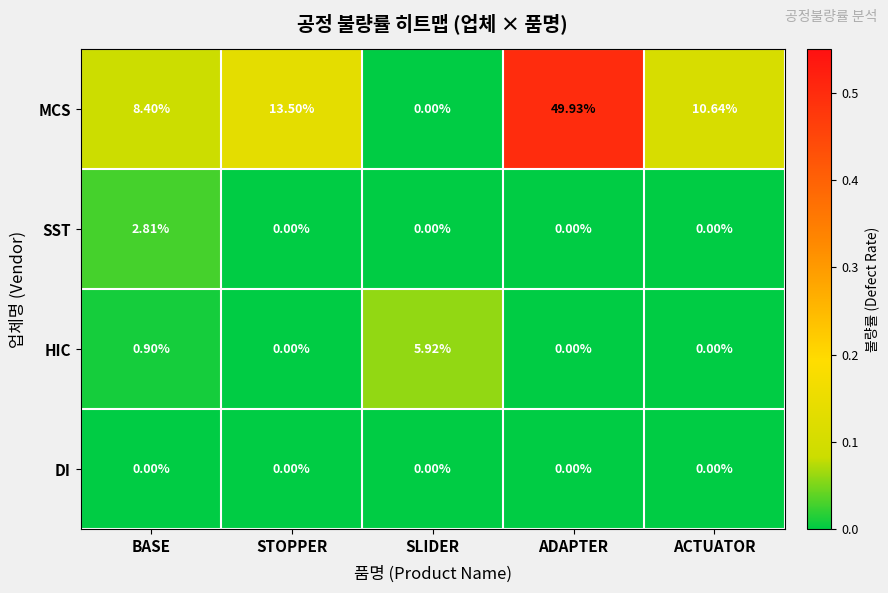

Rank the series by their maximum value, from lowest to highest.

DI, SST, HIC, MCS